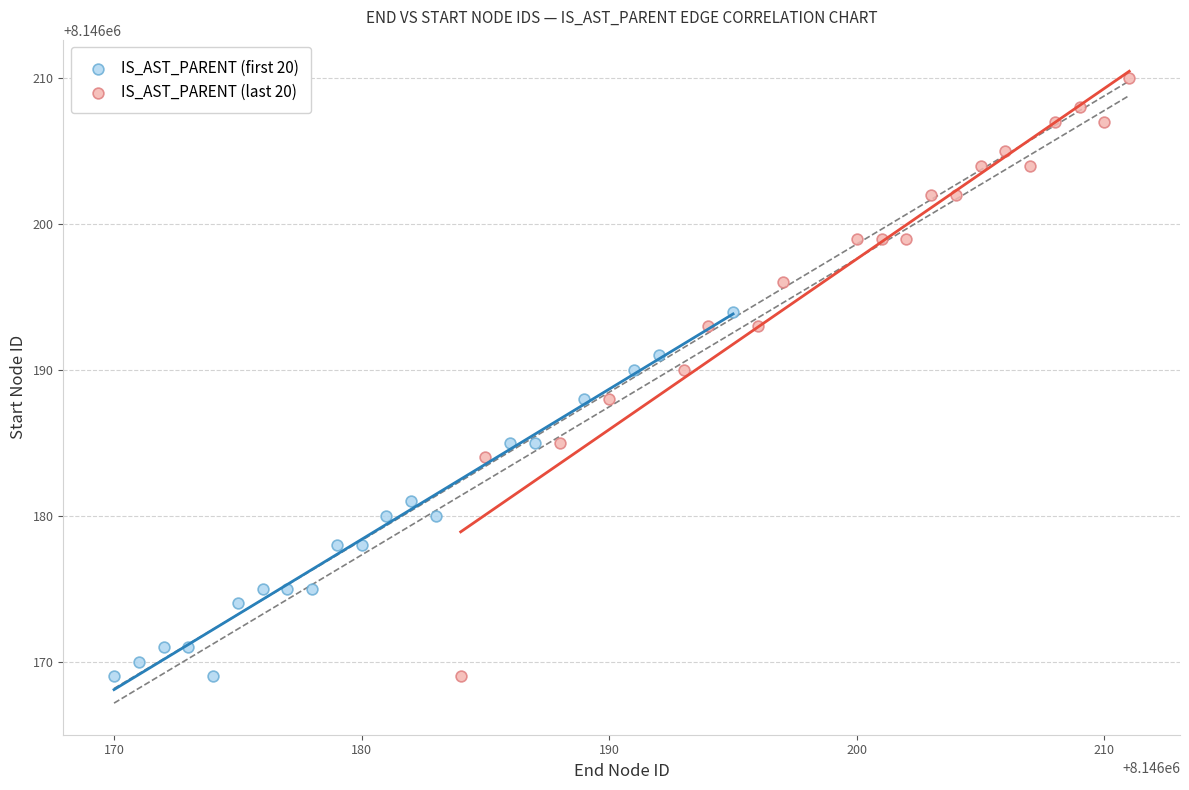

Which series has the widest spread of Y values?

IS_AST_PARENT (last 20)